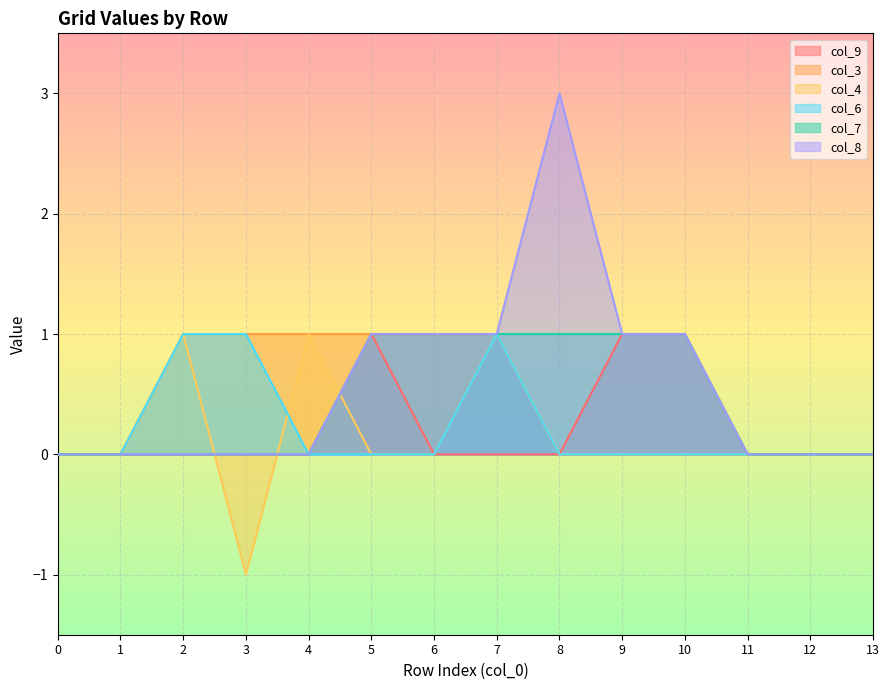

How many col_8 values are between 0 and 1?

13